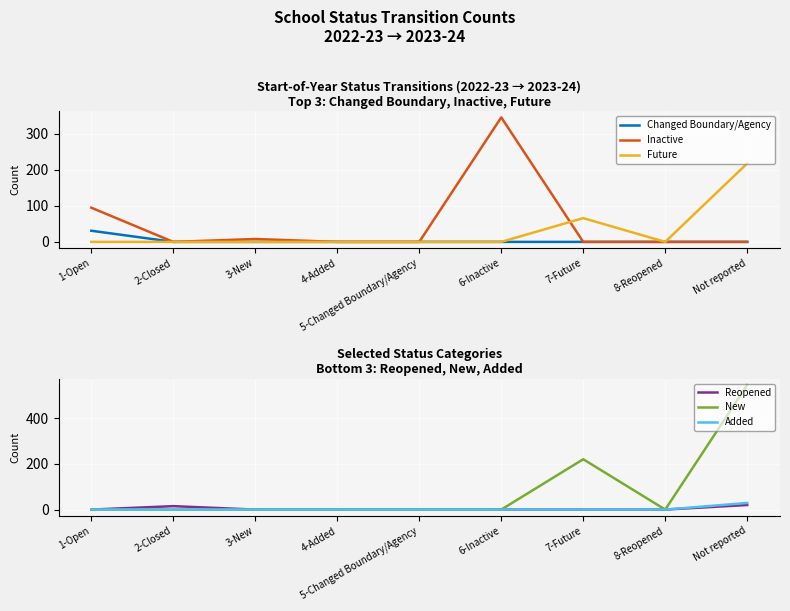

True or false: Changed Boundary/Agency and Future intersect in this chart.

False